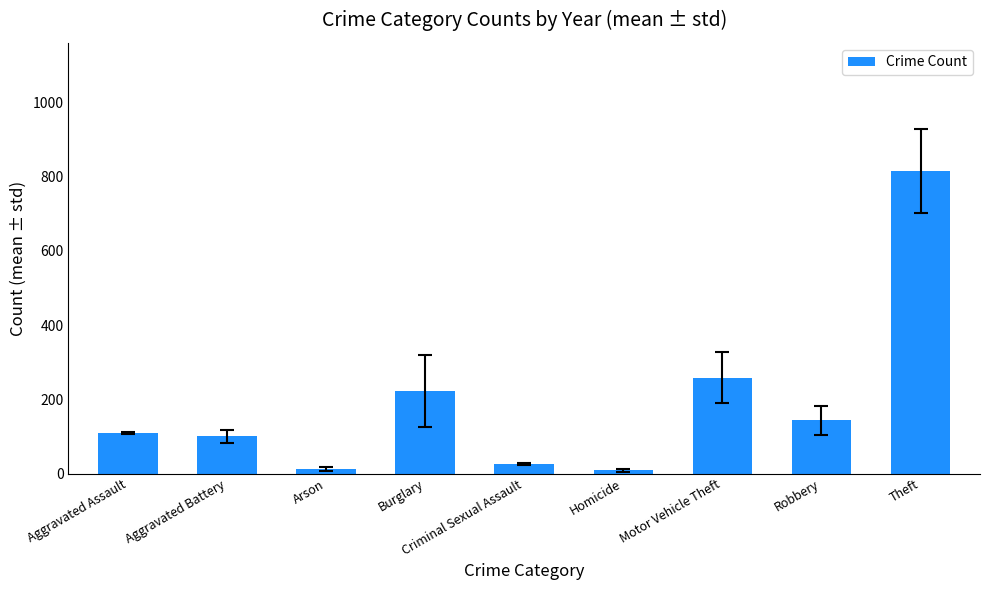

At which category does the chart reach its peak across all series?

Theft